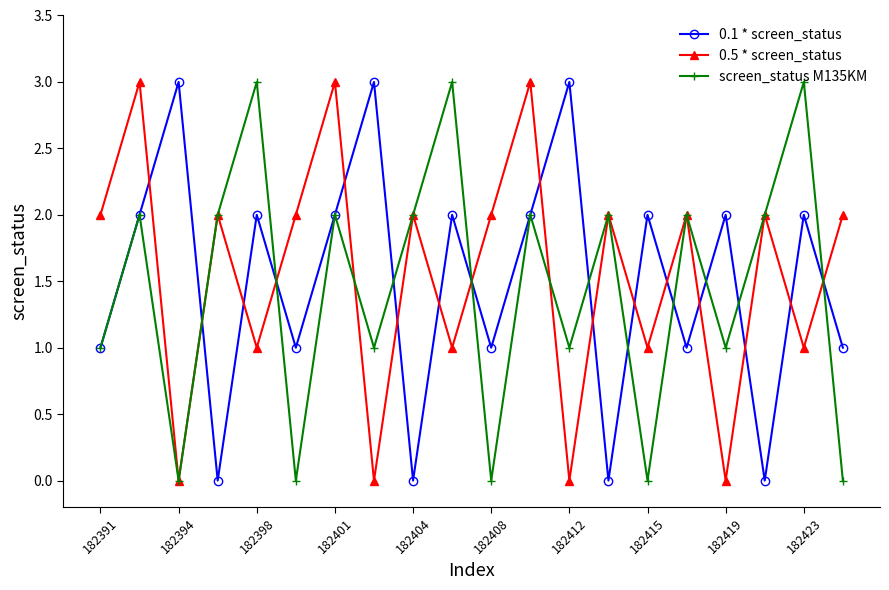

At how many categories does at least one series exceed 1?

20